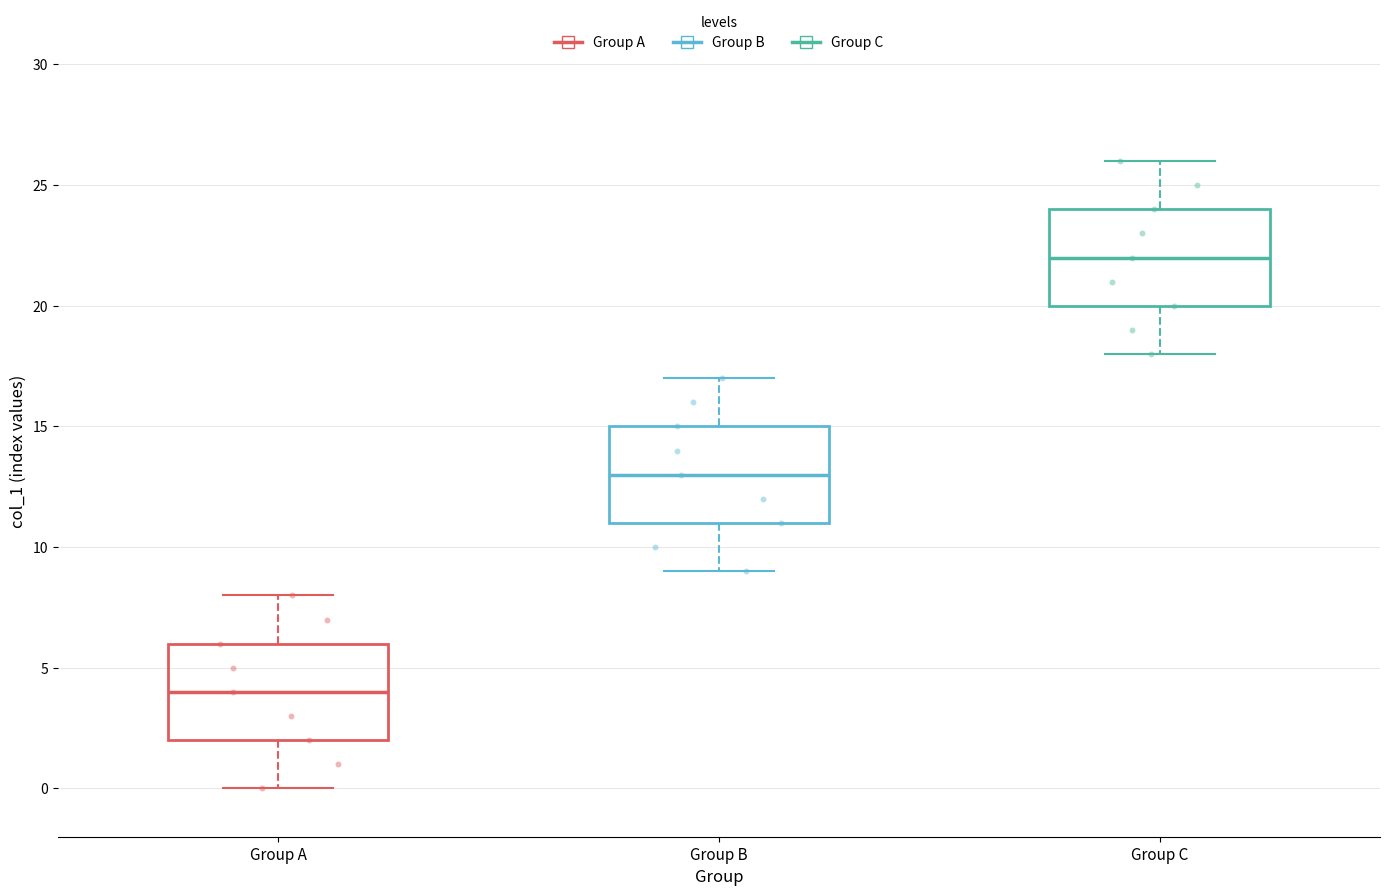

Where is the lower edge of the box for Group B on the y-axis? The values are not printed on the chart, so give them approximately, as read against the axis.

11